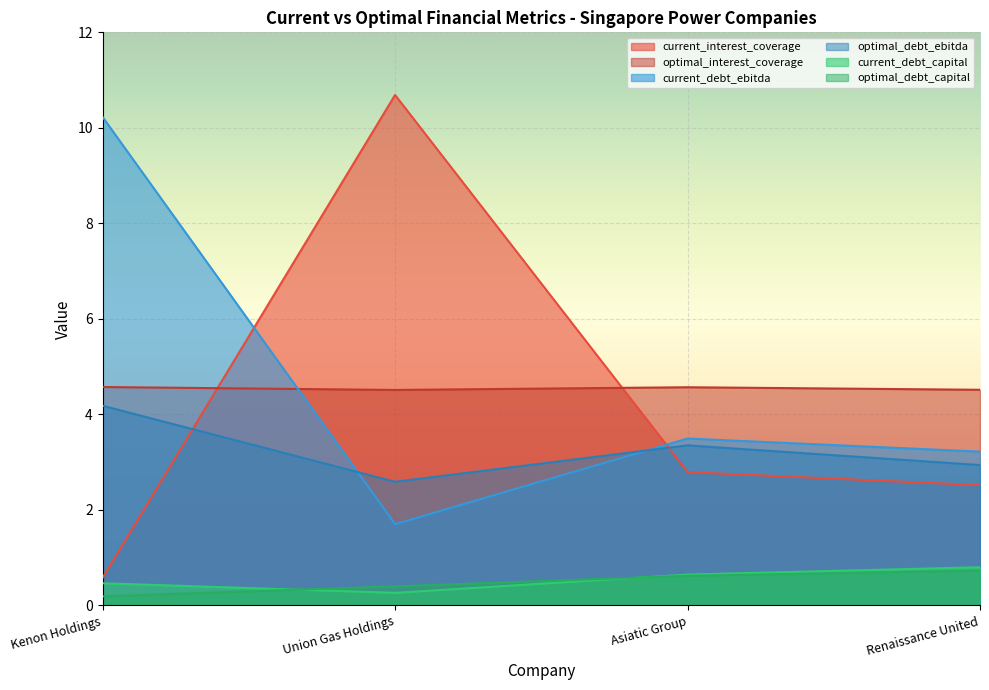

Is the value of current_debt_ebitda at Kenon Holdings greater than the value of optimal_interest_coverage at Renaissance United?

Yes